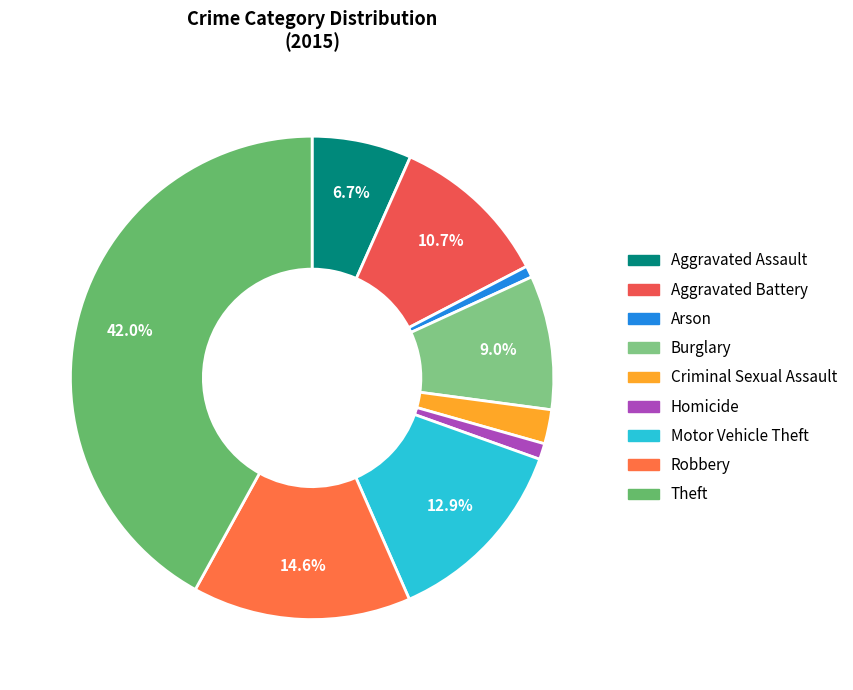

Which has a higher value, Arson or Homicide?

Homicide